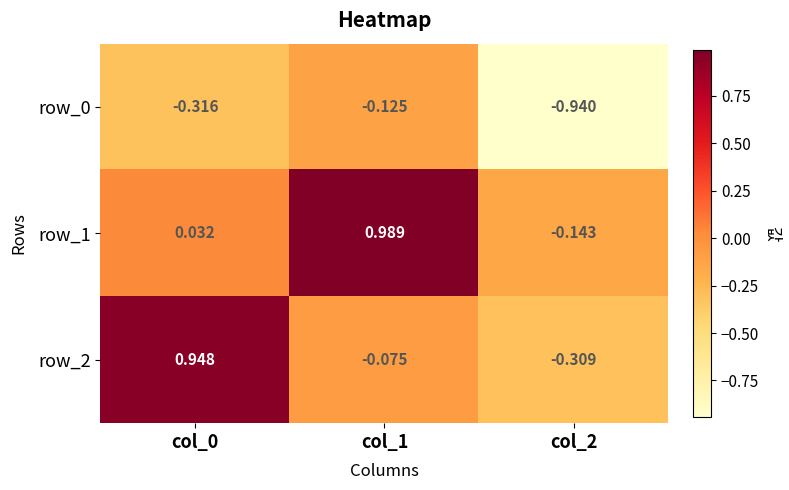

Is the value of row_2 at col_2 greater than the value of row_0 at col_2?

Yes